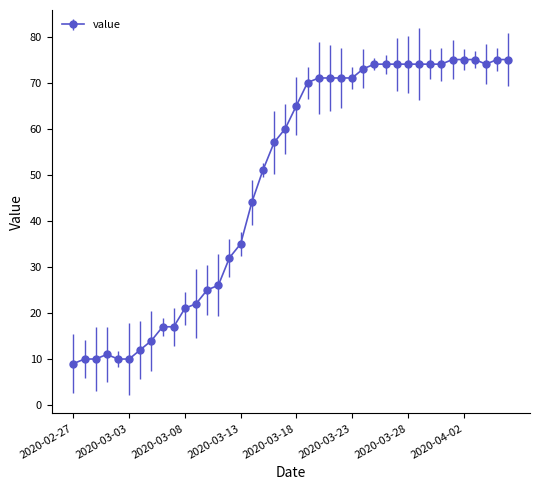

What is the value of the 26th point from the left?

71